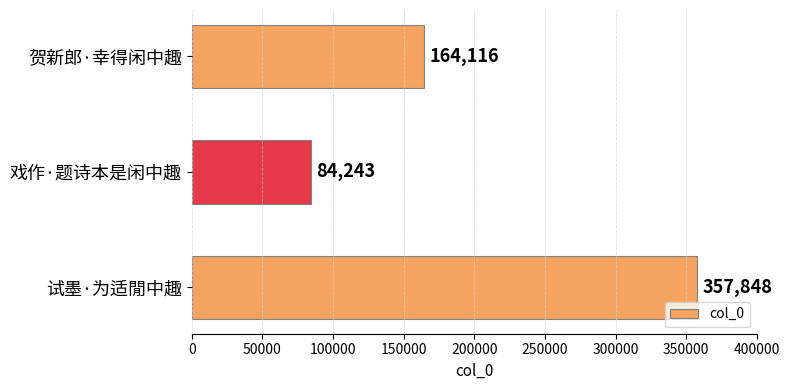

What is the label of the 3rd bar from the top?

试墨·为适閒中趣